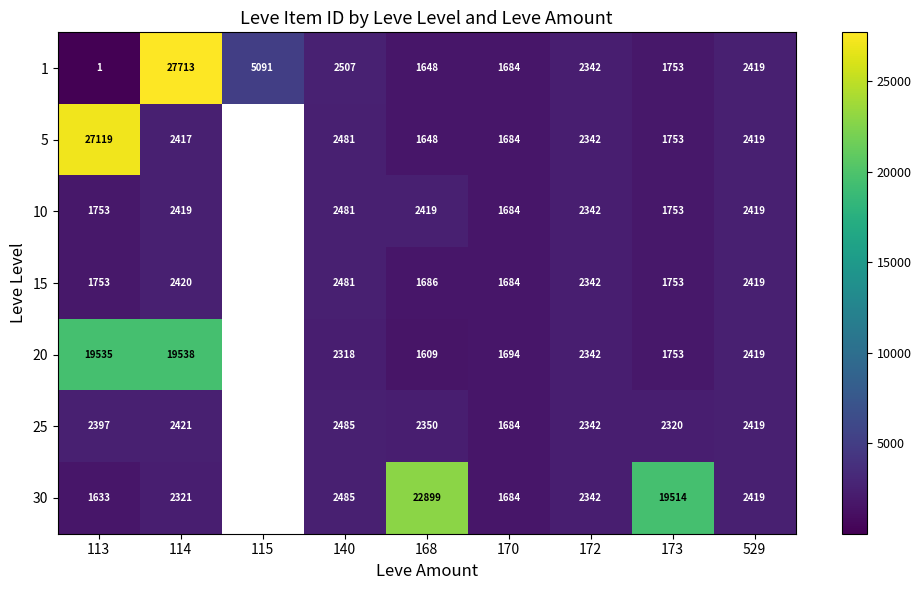

Is it true that 15 equals 2420 at 114?

True